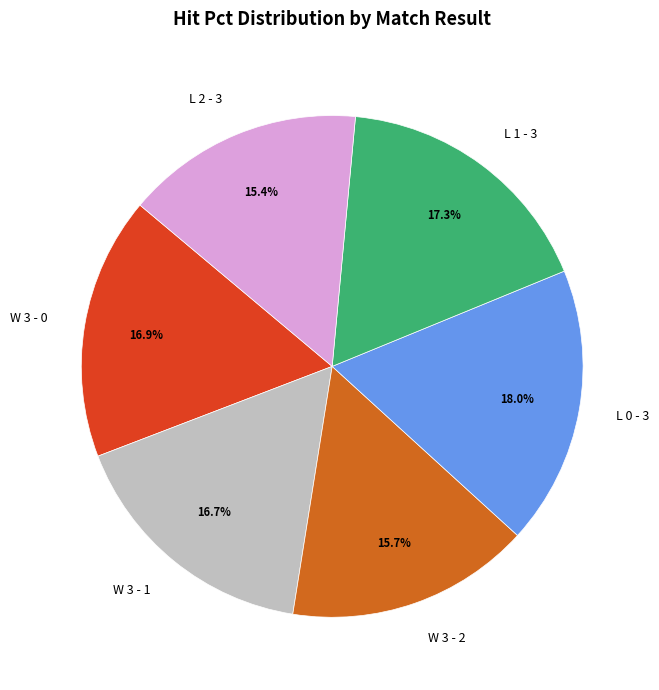

What percentage is NOT represented by W 3 - 1?

83.3%